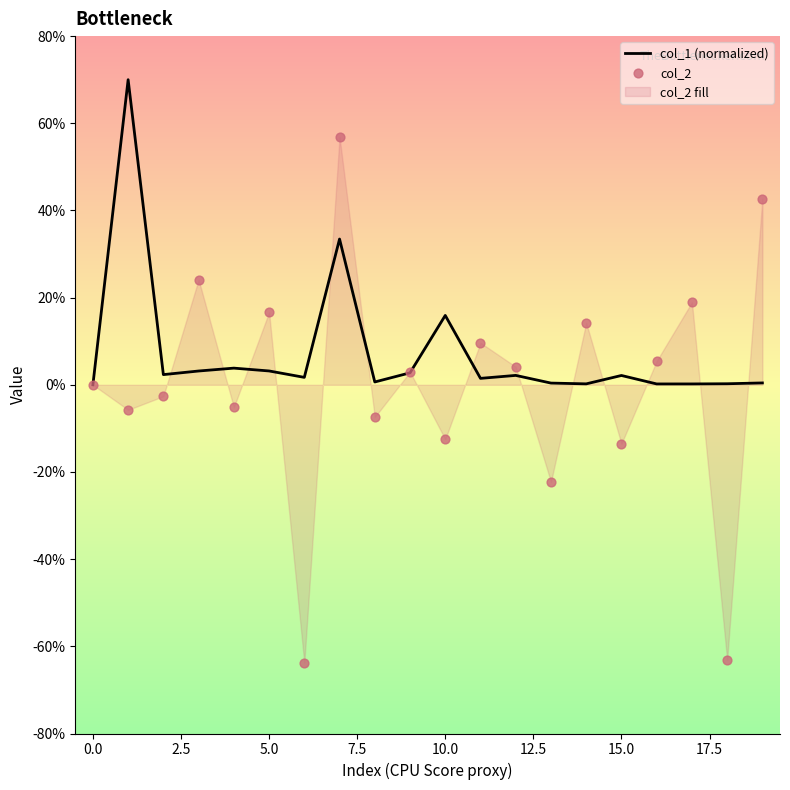

Which series reaches the minimum Y coordinate?

col_2